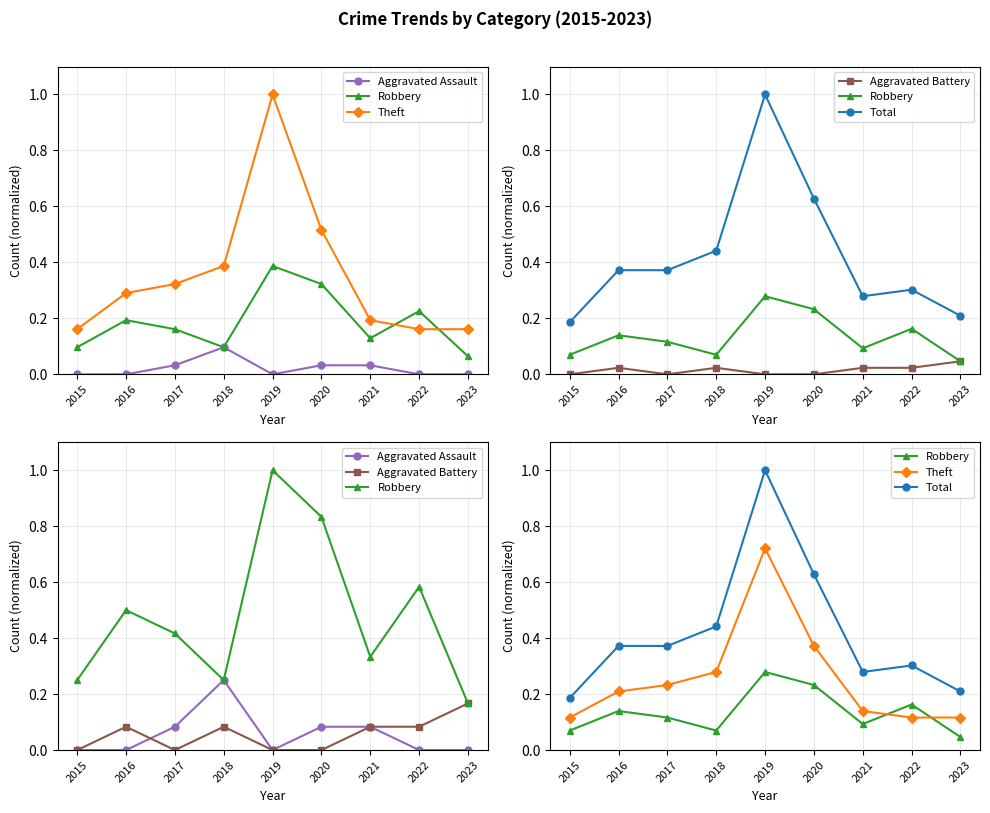

What are all the series names shown in the legend?

Aggravated Assault, Robbery, Theft, Aggravated Battery, Total